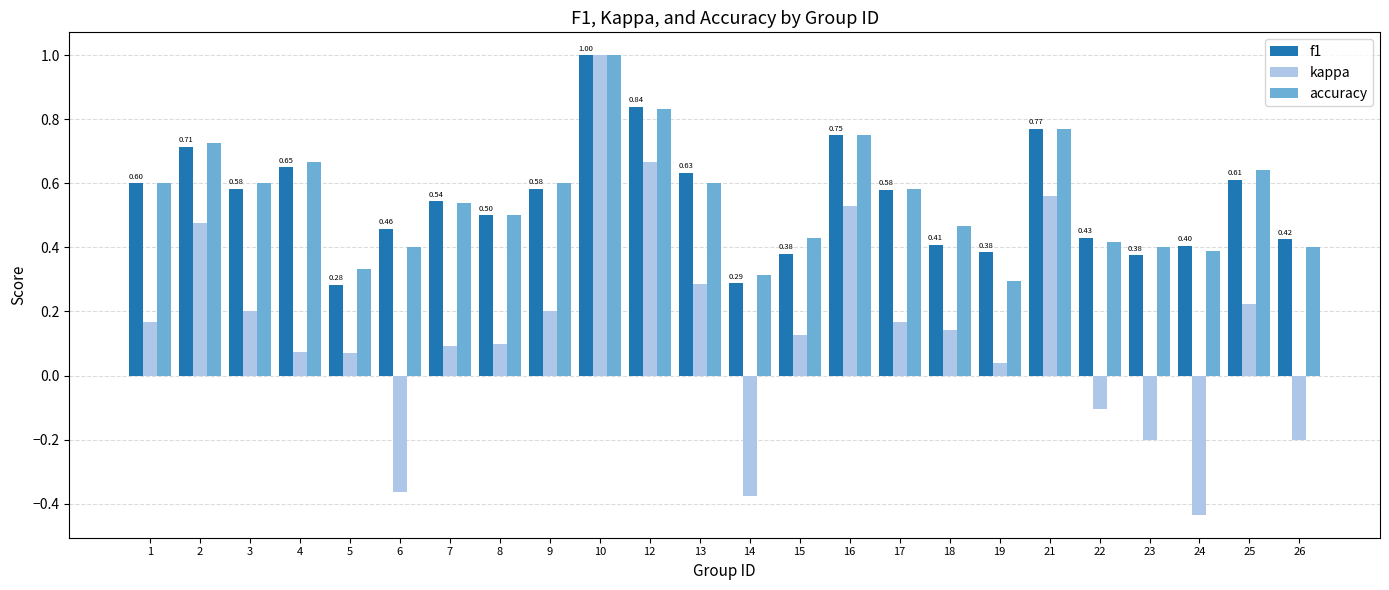

What is the total value across all series at 7?

1.2